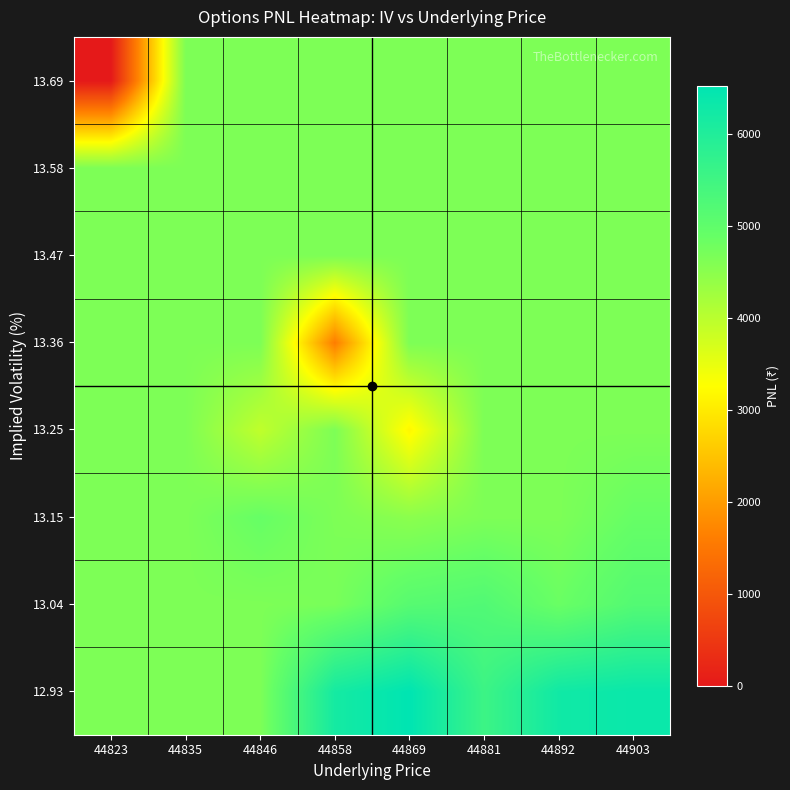

Reading left to right, extract all data points from this chart.

12.93: 44823=4640.6	44835=4640.6	44846=4640.6	44858=6176.2	44869=6523.5	44881=5550.8	44892=6252.4	44903=6355.7
13.04: 44823=4640.6	44835=4640.6	44846=4640.6	44858=4687.1	44869=5127.3	44881=5219.7	44892=4848.2	44903=5184.0
13.15: 44823=4640.6	44835=4640.6	44846=4888.8	44858=4640.6	44869=4493.6	44881=4640.6	44892=4640.6	44903=4882.5
13.25: 44823=4640.6	44835=4640.6	44846=3934.5	44858=4640.6	44869=3162.0	44881=4640.6	44892=4640.6	44903=4640.6
13.36: 44823=4640.6	44835=4640.6	44846=4640.6	44858=1604.2	44869=4640.6	44881=4640.6	44892=4640.6	44903=4640.6
13.47: 44823=4640.6	44835=4640.6	44846=4640.6	44858=4640.6	44869=4640.6	44881=4640.6	44892=4640.6	44903=4640.6
13.58: 44823=4640.6	44835=4640.6	44846=4640.6	44858=4640.6	44869=4640.6	44881=4640.6	44892=4640.6	44903=4640.6
13.69: 44823=0.0	44835=4640.6	44846=4640.6	44858=4640.6	44869=4640.6	44881=4640.6	44892=4640.6	44903=4640.6